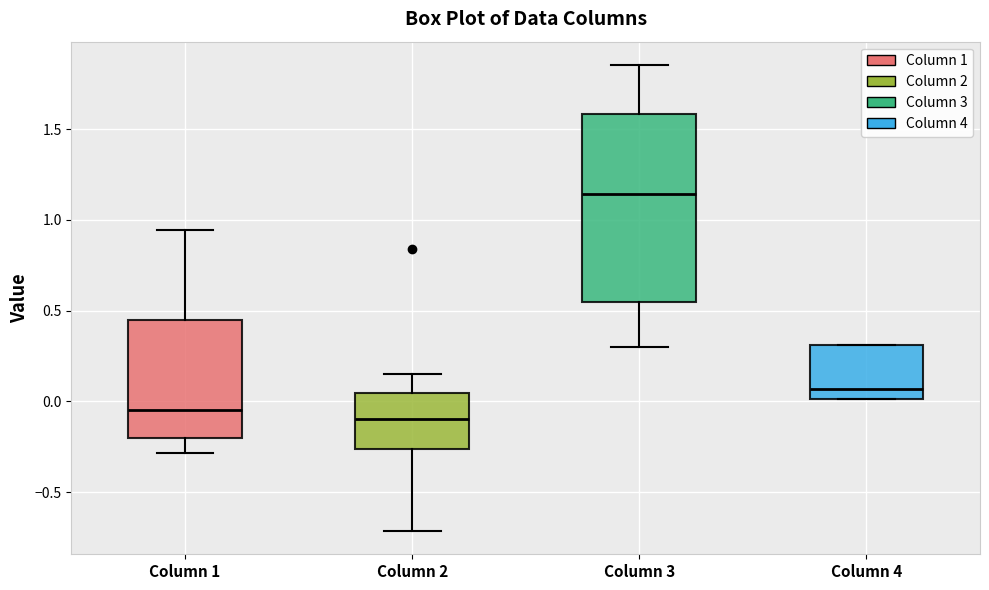

Where is the upper edge of the box for Column 2 on the y-axis? The values are not printed on the chart, so give them approximately, as read against the axis.

0.05